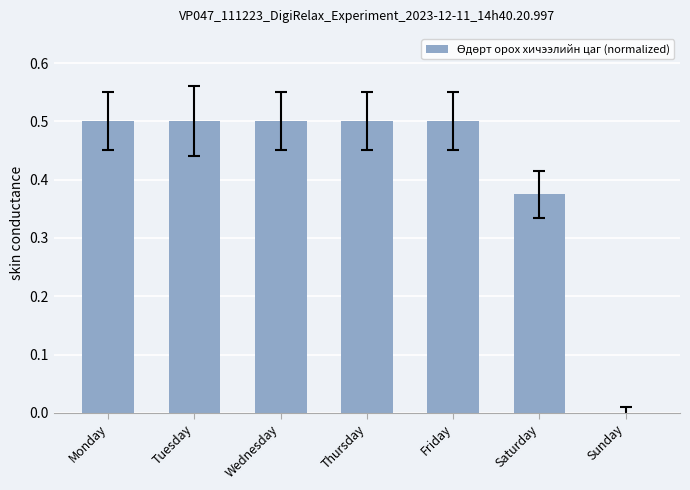

Which has a higher value, Saturday or Wednesday?

Wednesday